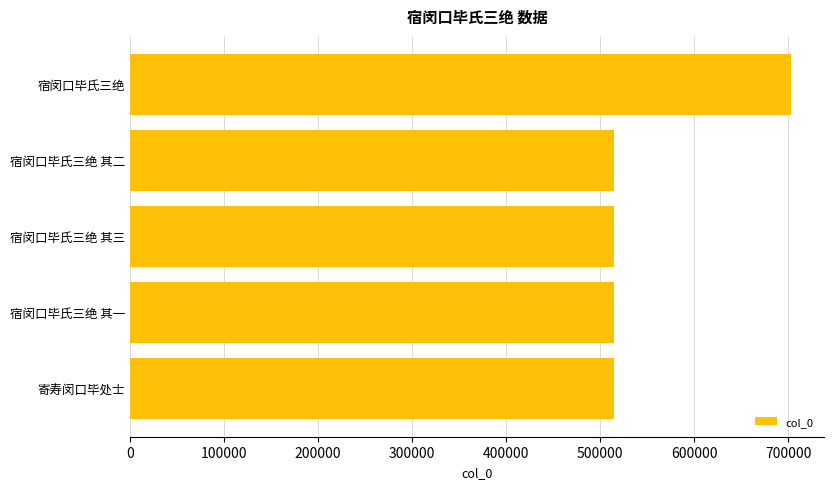

What is the value of the 3rd bar from the top?

514050